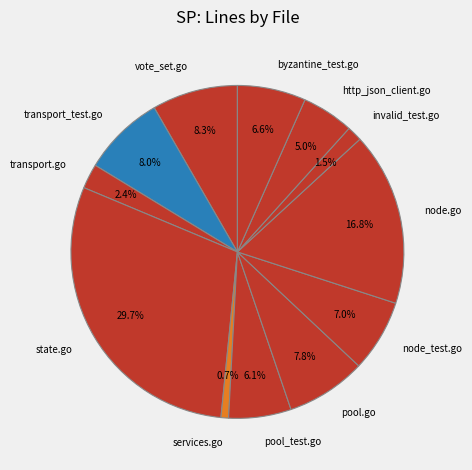

Is vote_set.go the majority of the pie?

No